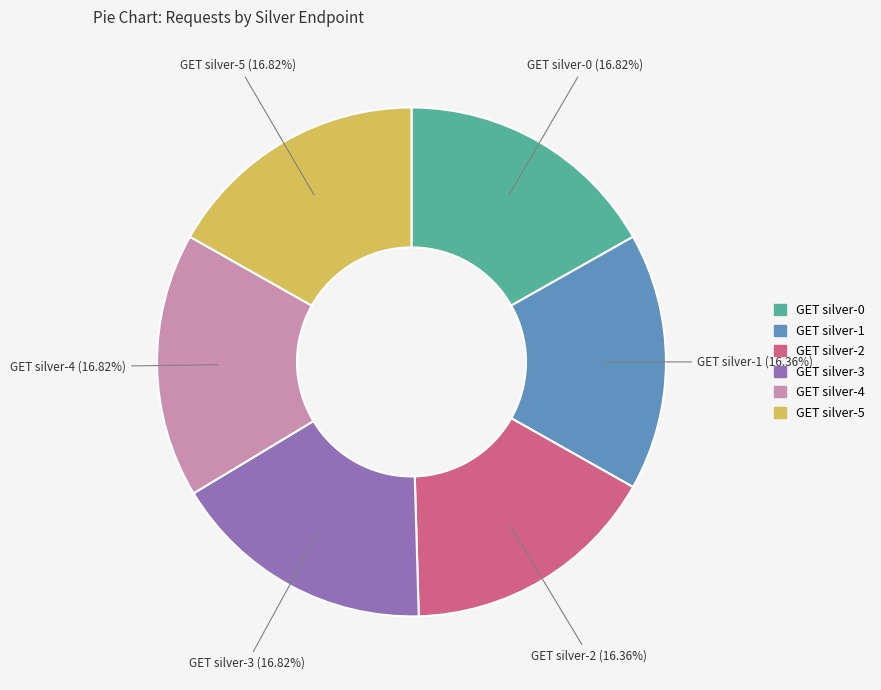

True or false: GET silver-0 accounts for 24% of the total.

False